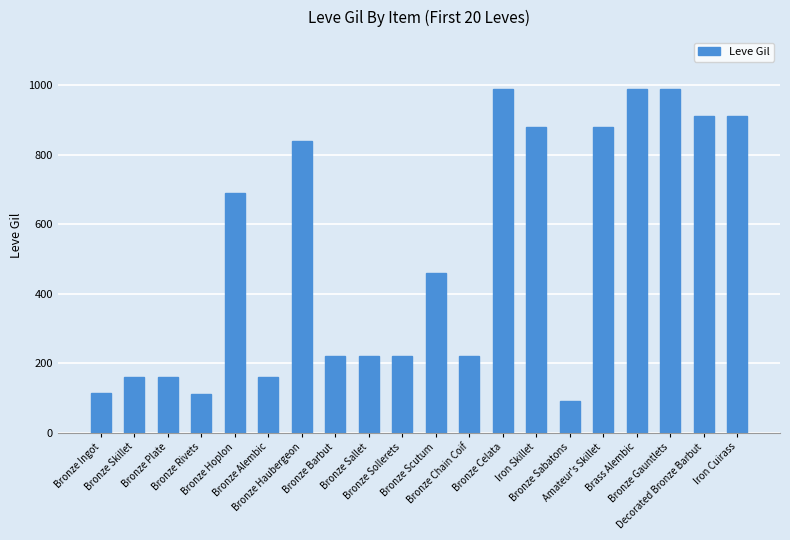

What is the change in value from Bronze Rivets to Iron Cuirass?

+798